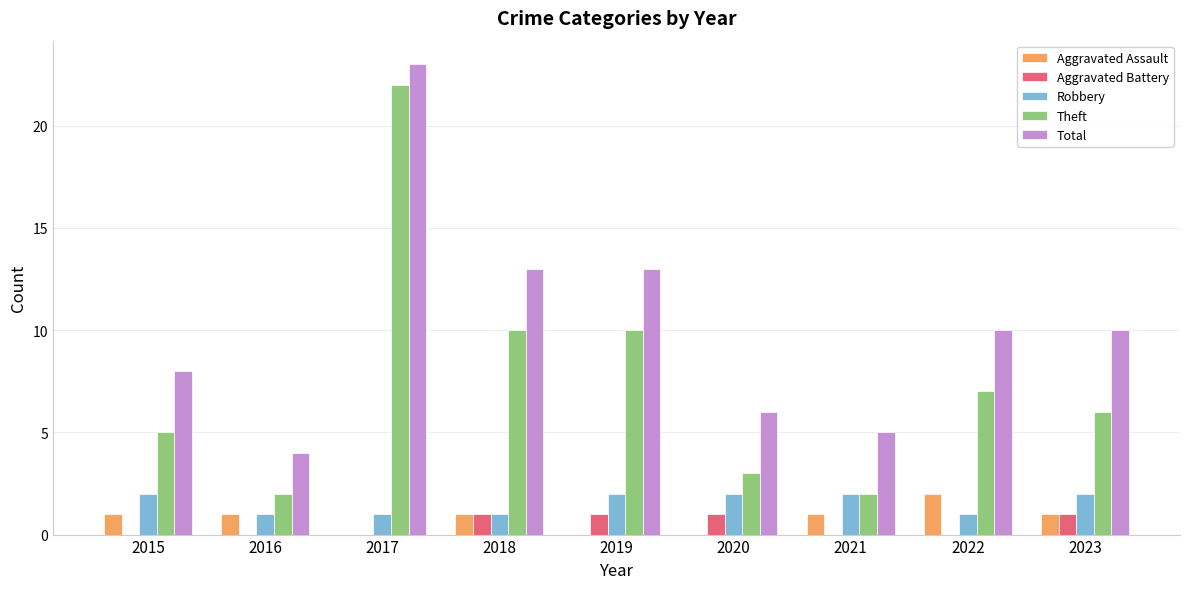

Reading left to right, list all the values displayed in this chart.

Aggravated Assault: 2015=1	2016=1	2017=0	2018=1	2019=0	2020=0	2021=1	2022=2	2023=1
Aggravated Battery: 2015=0	2016=0	2017=0	2018=1	2019=1	2020=1	2021=0	2022=0	2023=1
Robbery: 2015=2	2016=1	2017=1	2018=1	2019=2	2020=2	2021=2	2022=1	2023=2
Theft: 2015=5	2016=2	2017=22	2018=10	2019=10	2020=3	2021=2	2022=7	2023=6
Total: 2015=8	2016=4	2017=23	2018=13	2019=13	2020=6	2021=5	2022=10	2023=10